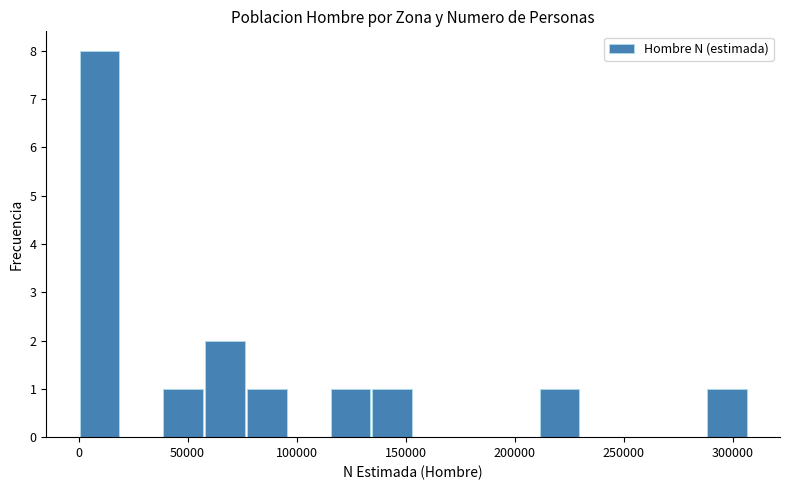

Read against the x-axis, roughly where is the centre of the tallest bar?

10000